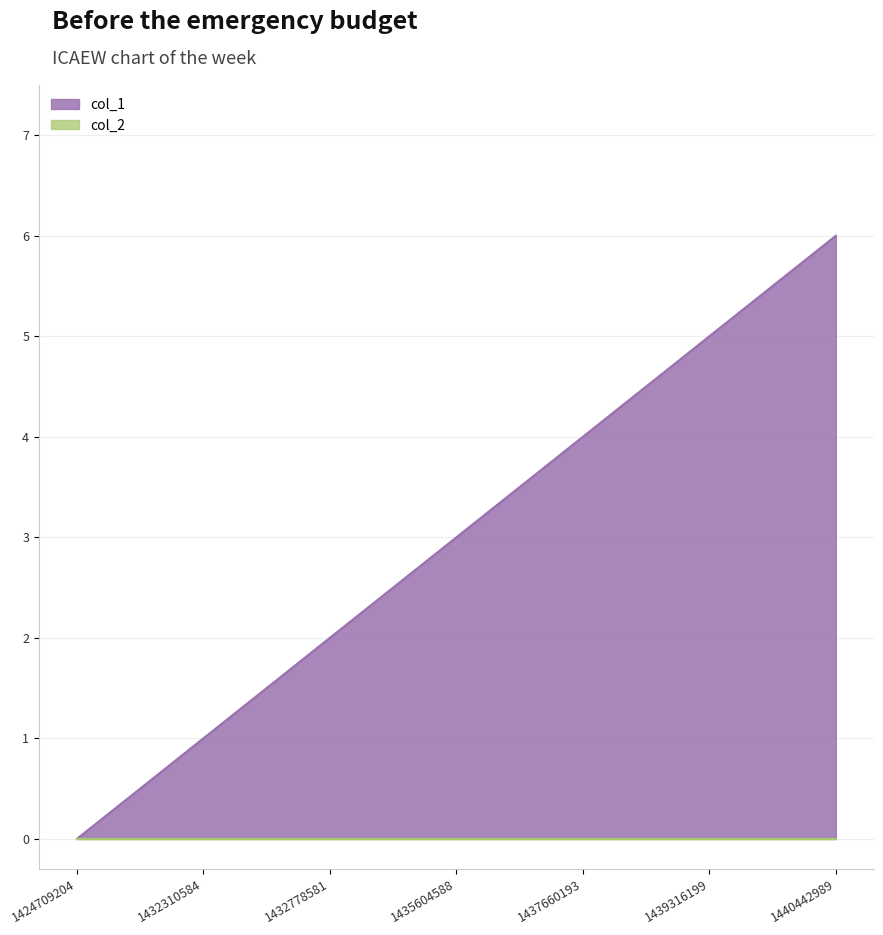

Which has a higher value, 1424709204 or 1440442989?

1440442989